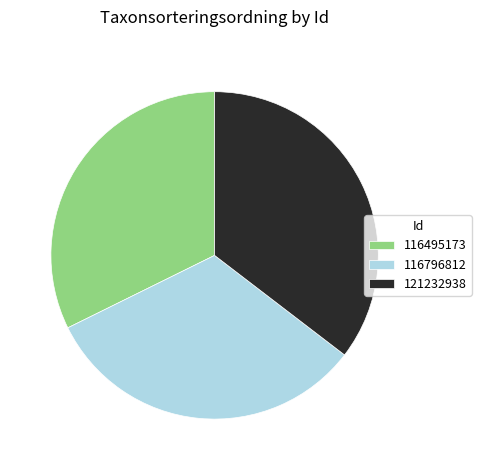

What is the largest slice in the pie chart?

121232938